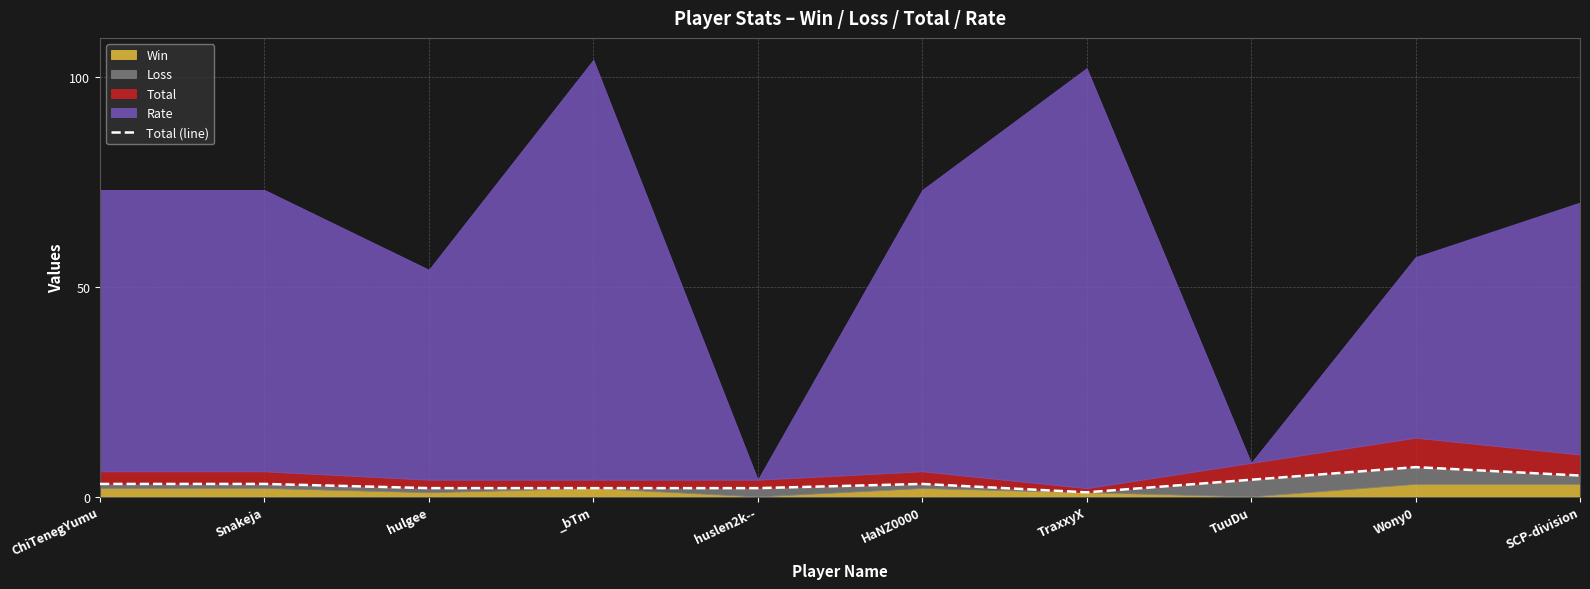

What is the difference between the maximum and minimum values?

6